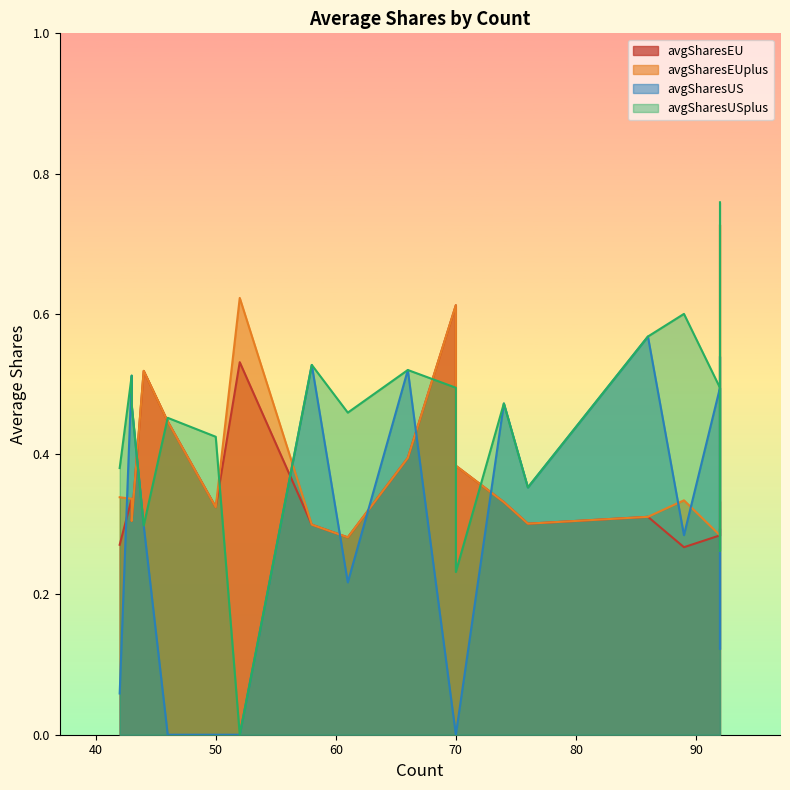

What is the sum of the avgSharesUS values at 58 and 50?

0.5